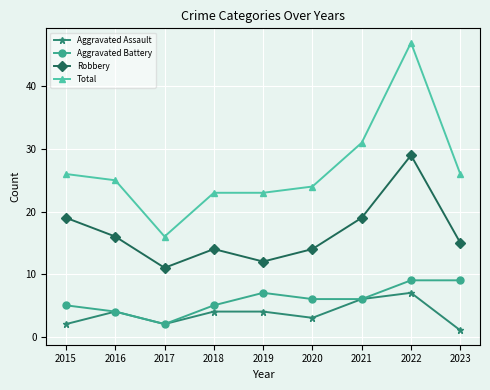

Is the value of Total at 2018 greater than the value of Aggravated Battery at 2015?

Yes